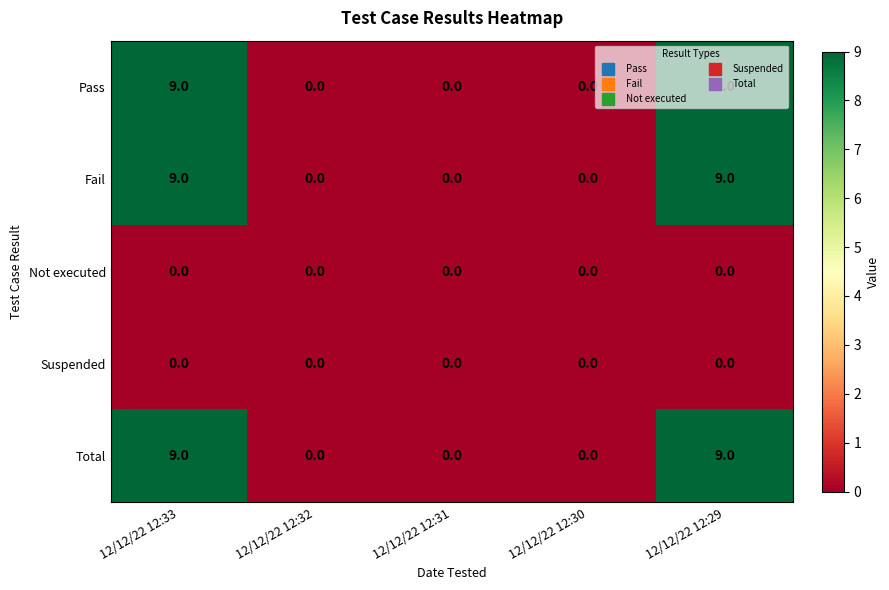

How many data points in Fail are above 0?

2